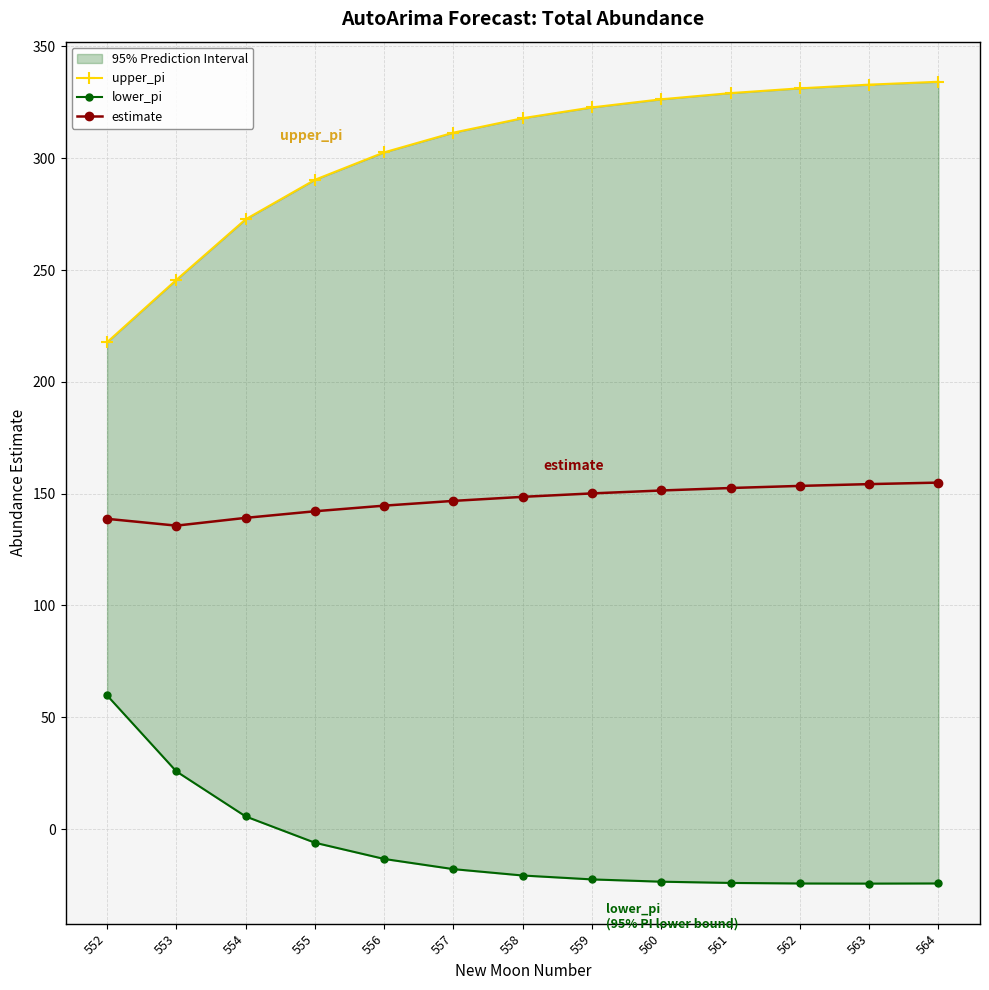

Between 556 and 563, which is larger?

563